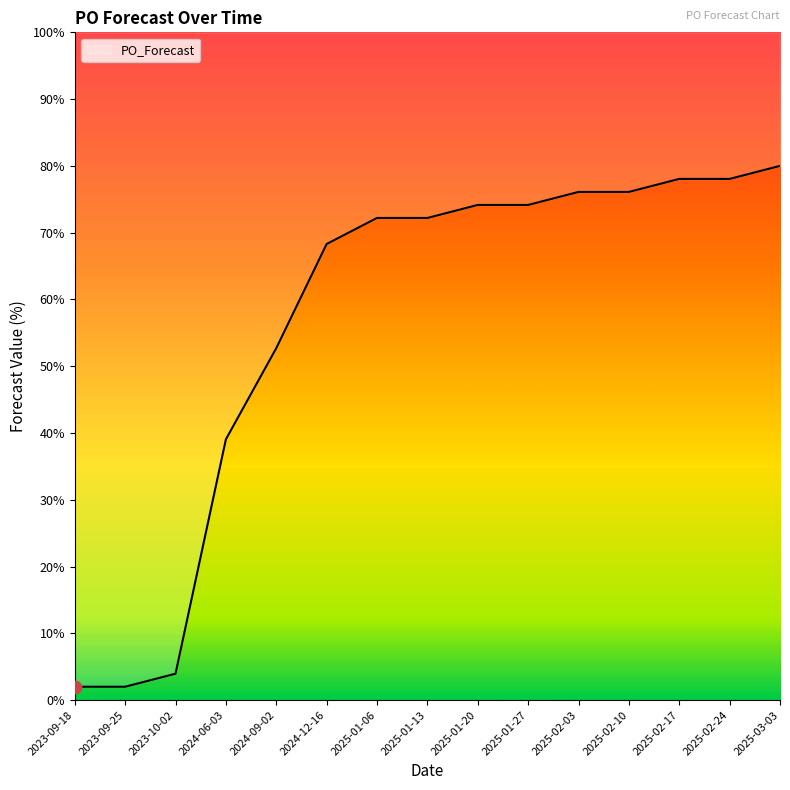

Which has a higher value, 2023-10-02 or 2024-06-03?

2024-06-03